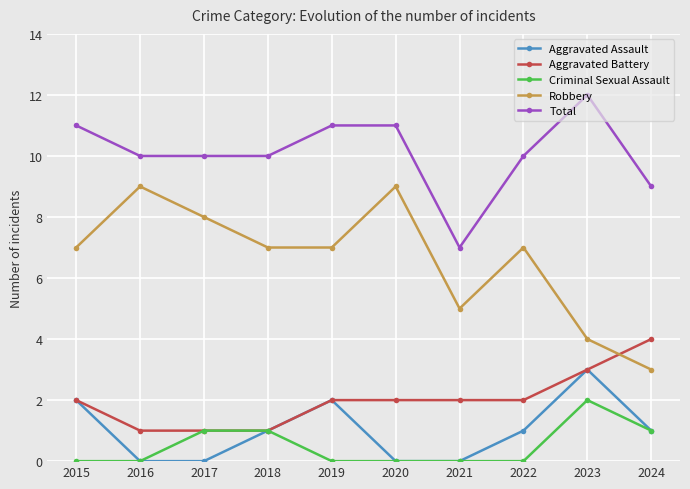

What is the sum of the Aggravated Assault values at 2021 and 2018?

1